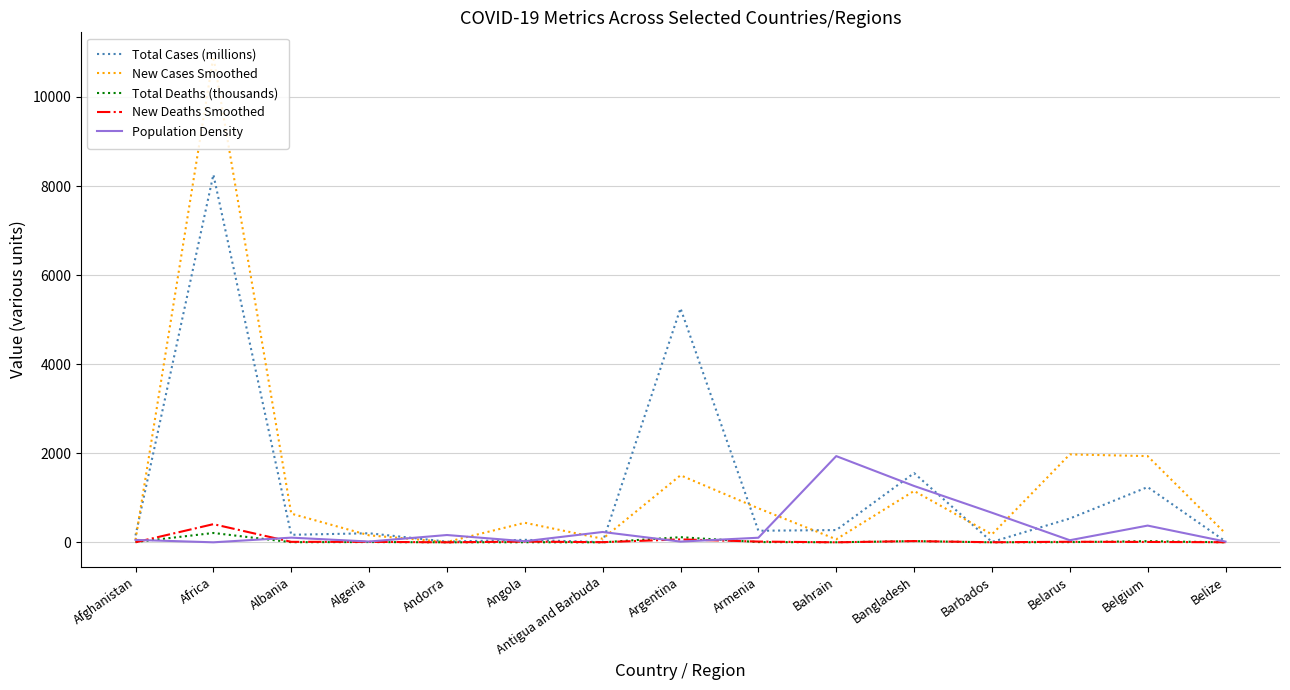

Between Argentina and Armenia, which series saw the biggest shift?

Total Cases (millions)